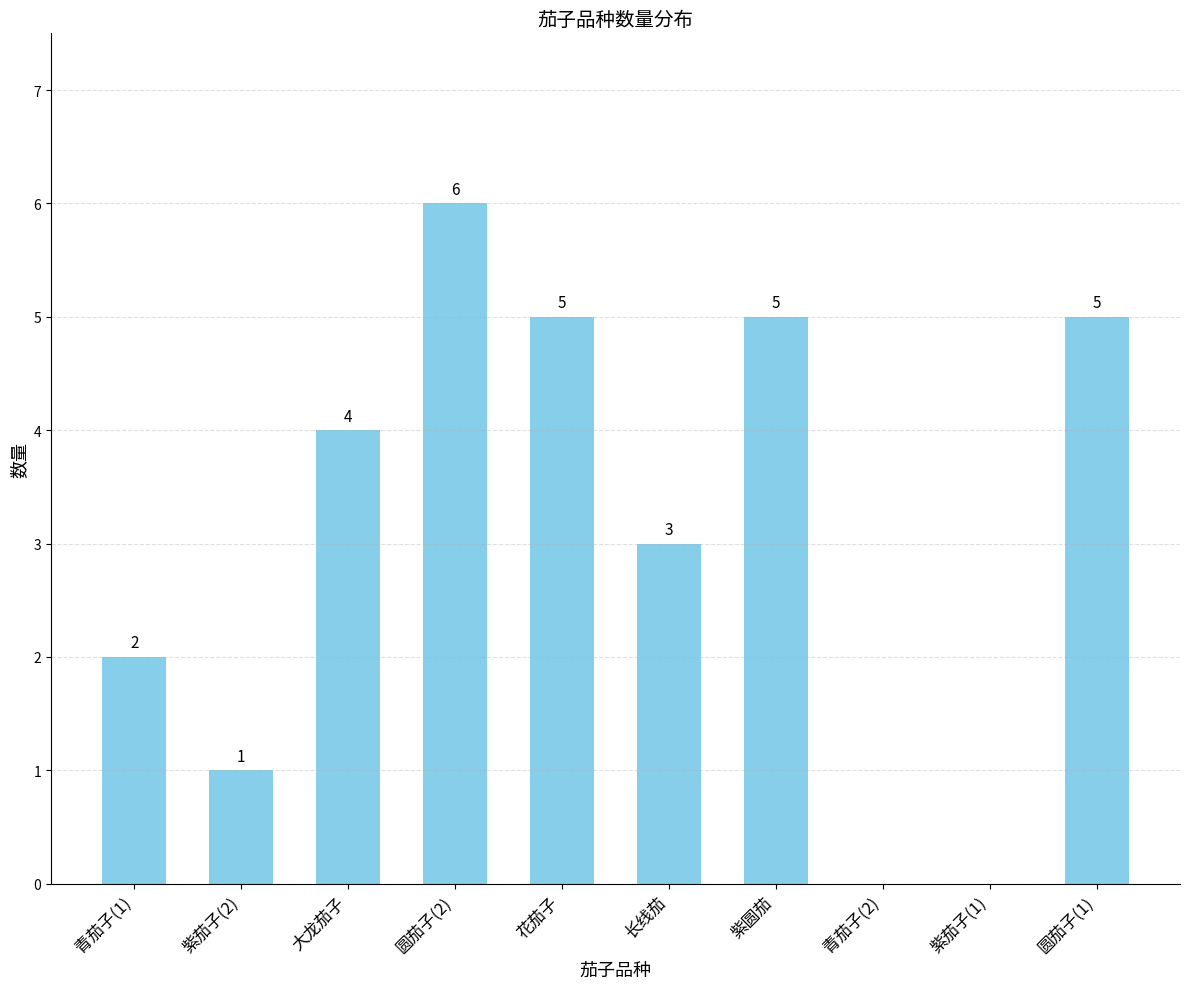

Read the value at 青茄子(1).

2